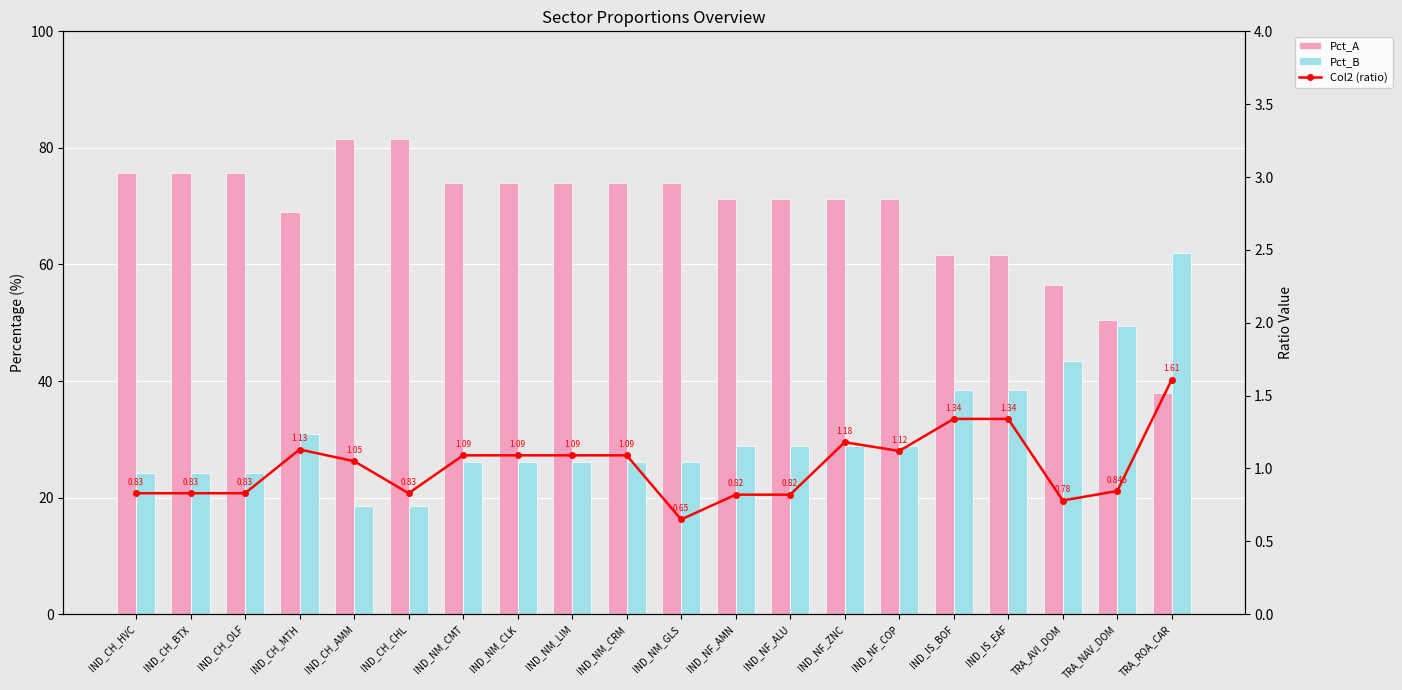

At which category is the sum across all series the highest?

TRA_ROA_CAR